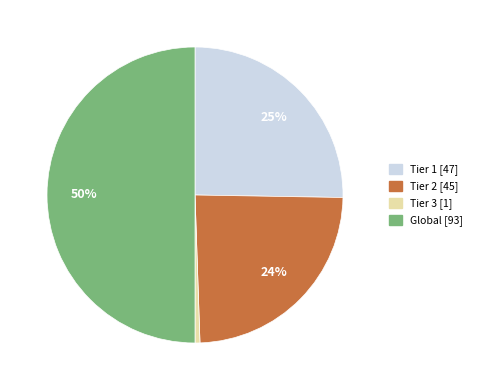

Is Tier 1 [47] the majority of the pie?

No